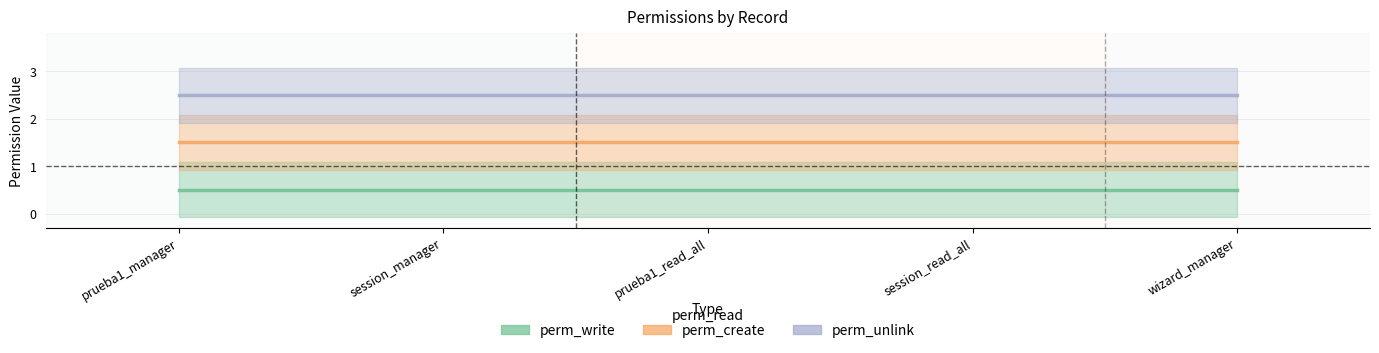

What is the label of the 5th point from the left?

wizard_manager